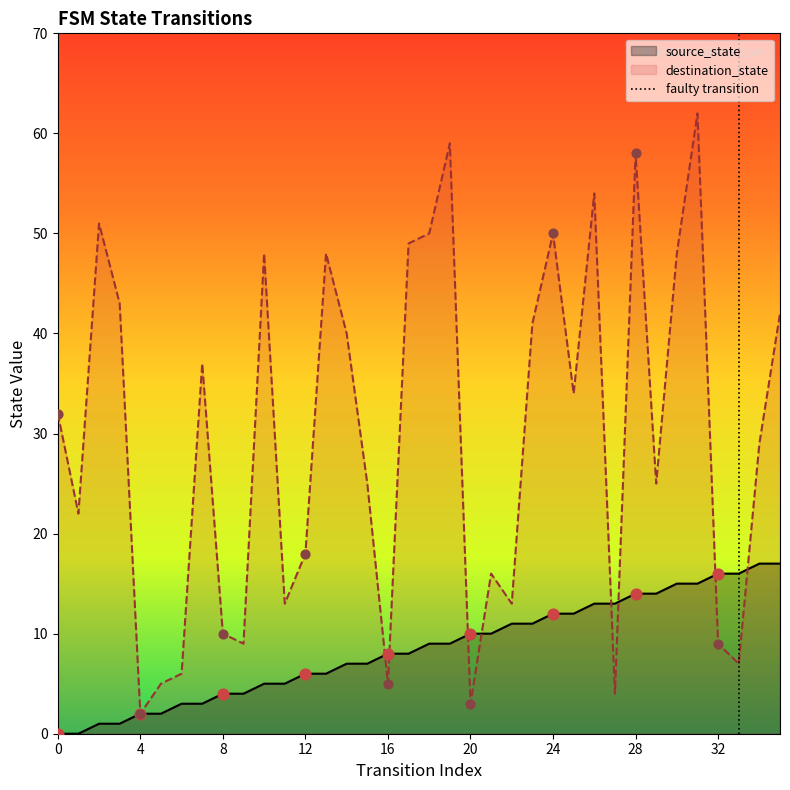

Which series reaches the maximum Y coordinate?

destination_state